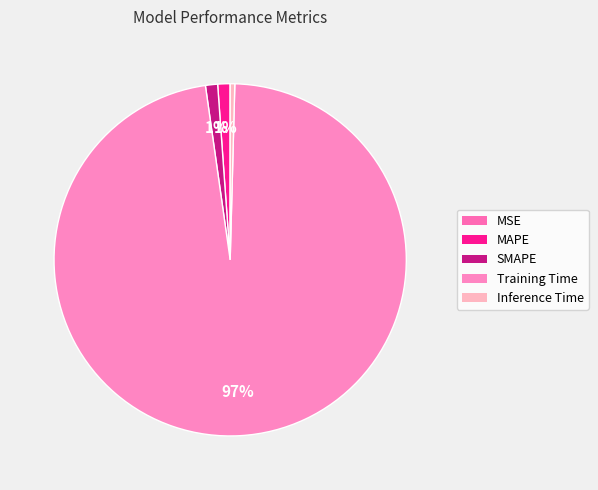

Which category has the biggest portion of the pie?

Training Time